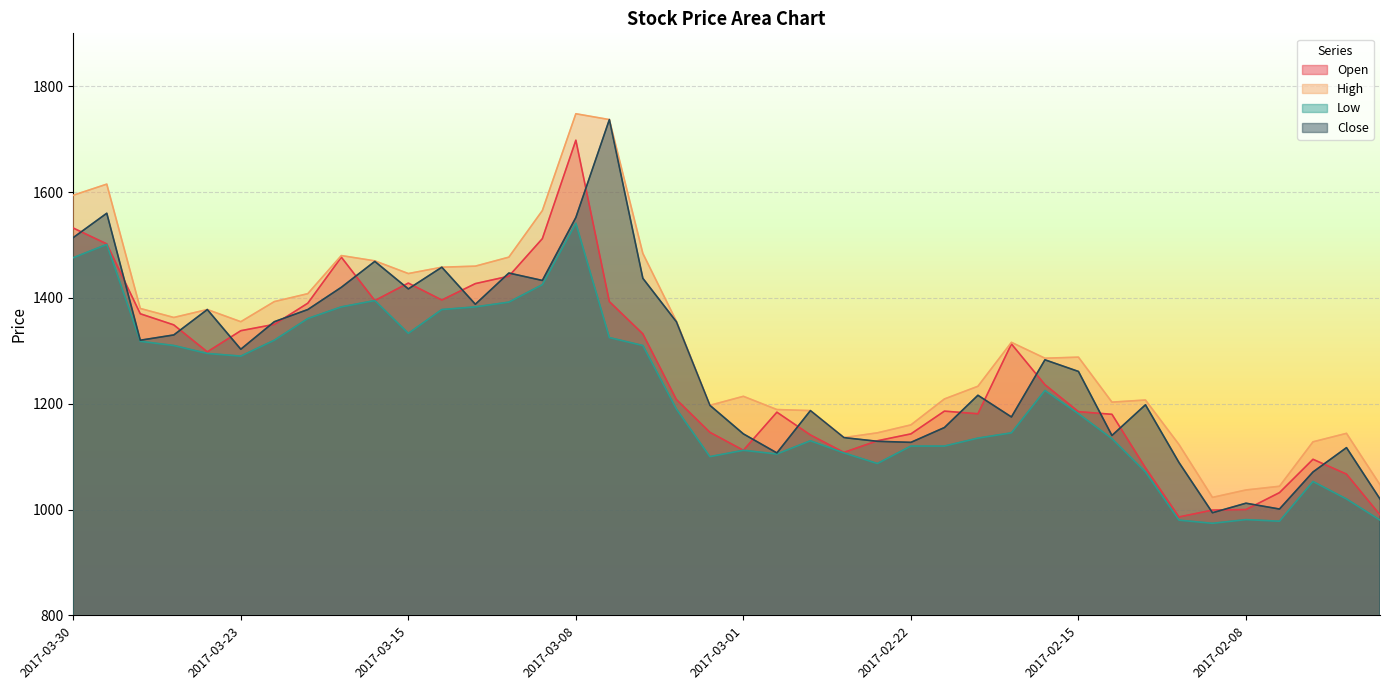

True or false: Low and High intersect in this chart.

False